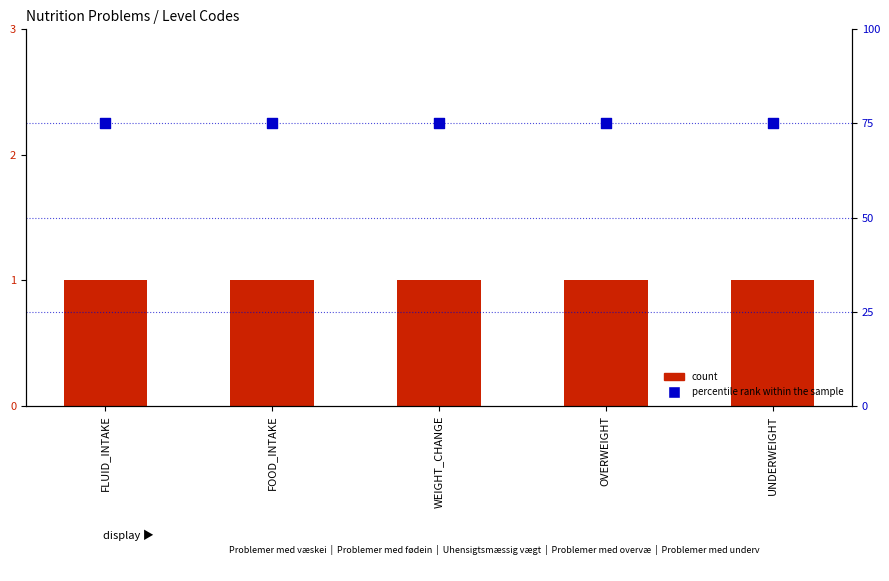

Which series has the widest spread of Y values?

count